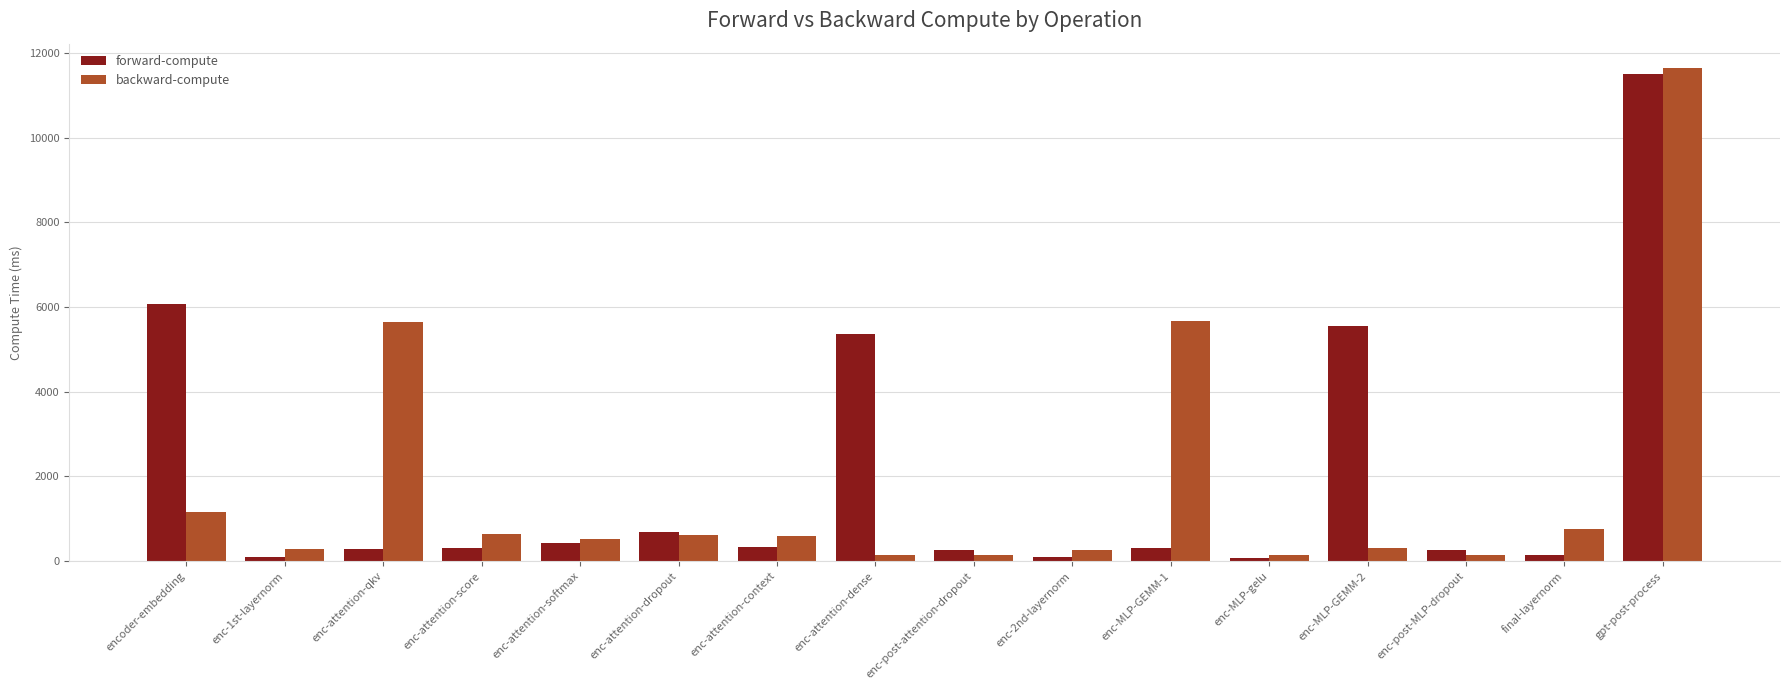

At gpt-post-process, list the series in order from largest to smallest.

backward-compute, forward-compute